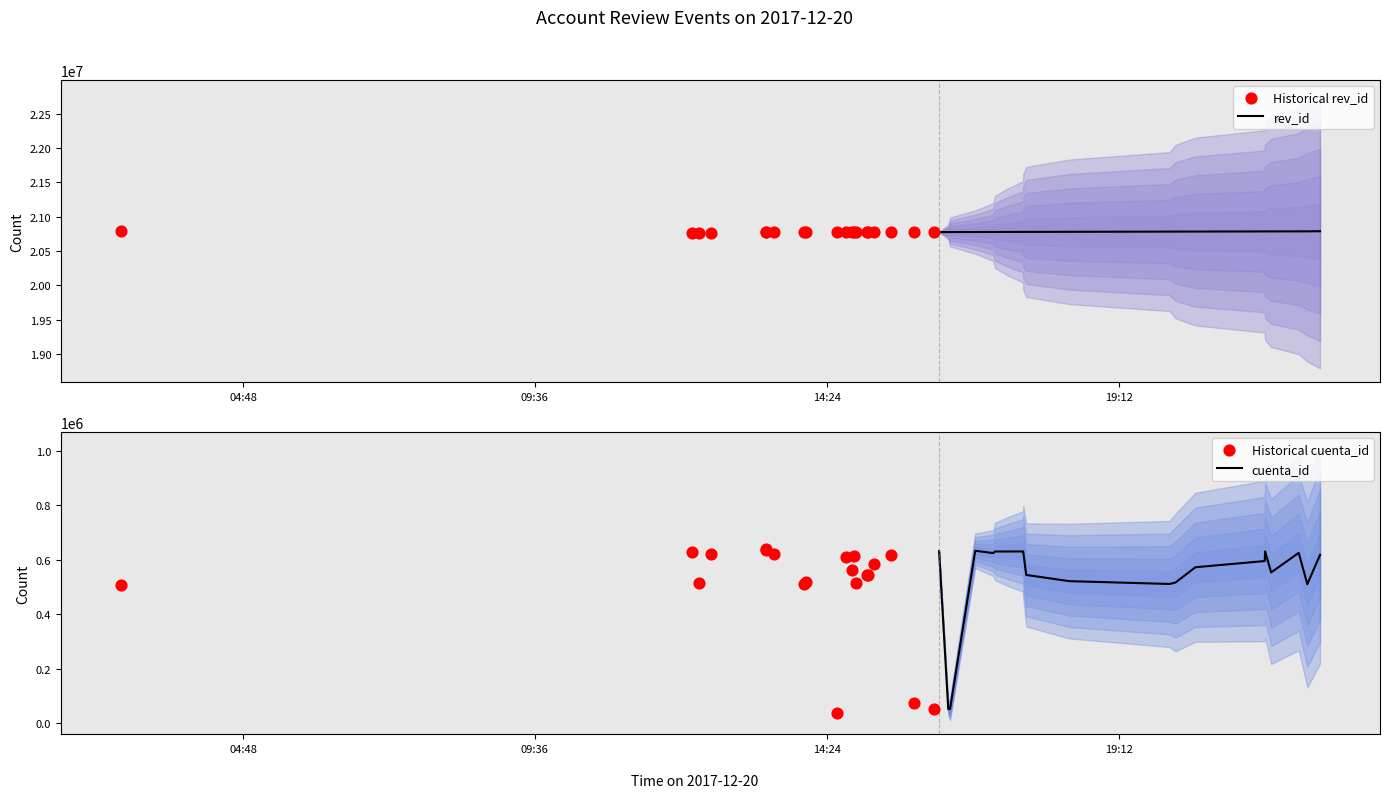

Which series has the widest spread of Y values?

Historical cuenta_id